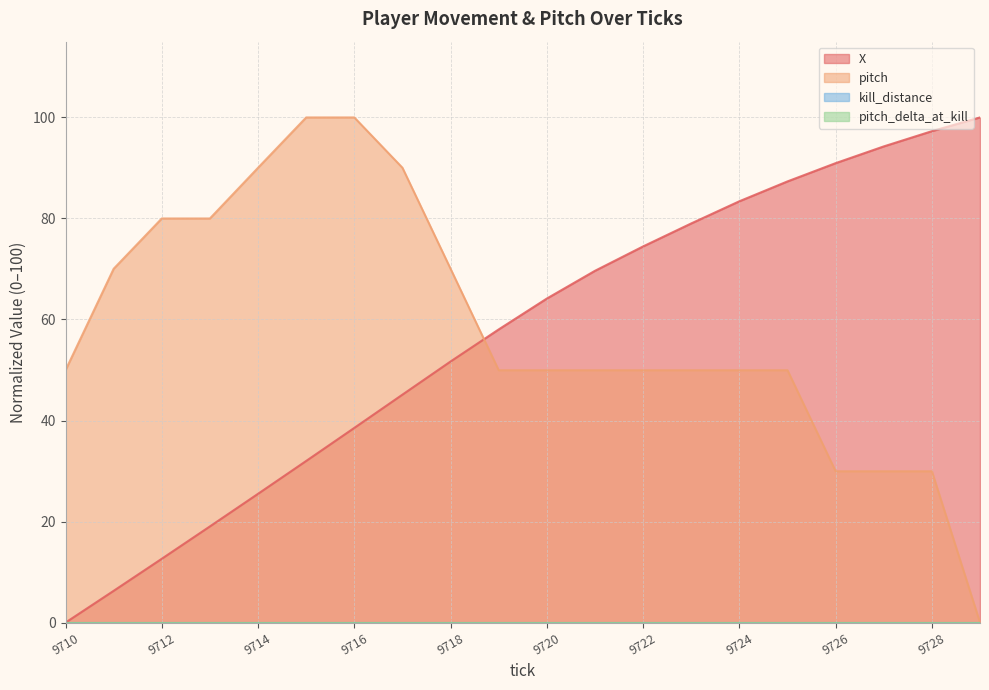

Rank the categories by X value from highest to lowest.

9729, 9728, 9727, 9726, 9725, 9724, 9723, 9722, 9721, 9720, 9719, 9718, 9717, 9716, 9715, 9714, 9713, 9712, 9711, 9710